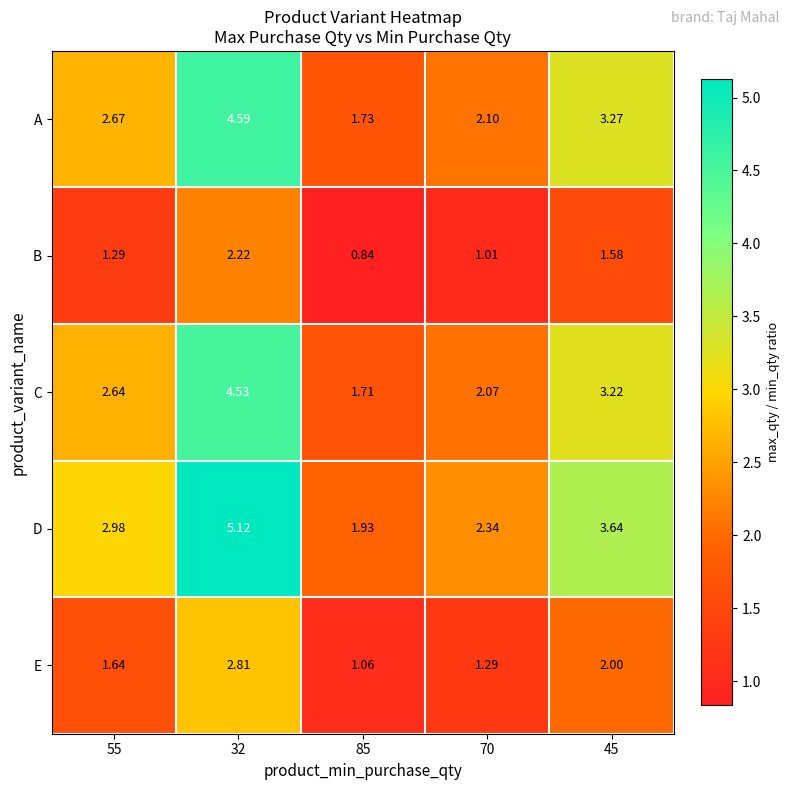

Which series has the widest spread of values?

D